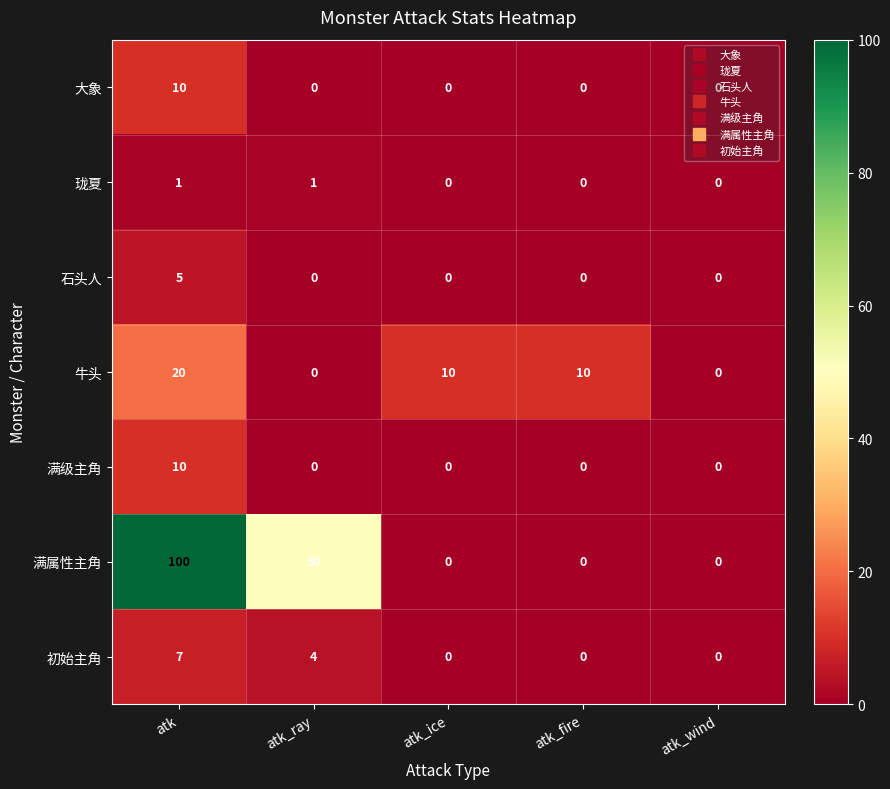

What is the difference between the maximum and minimum values in the 牛头 series?

20